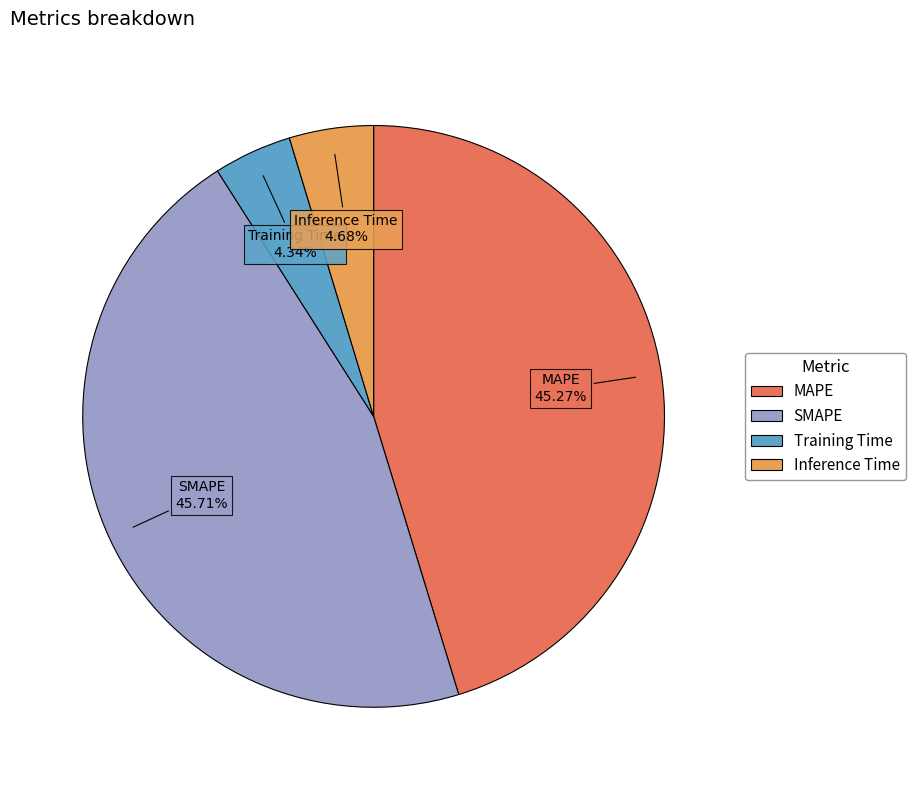

Does Inference Time account for over 50% of the chart?

No